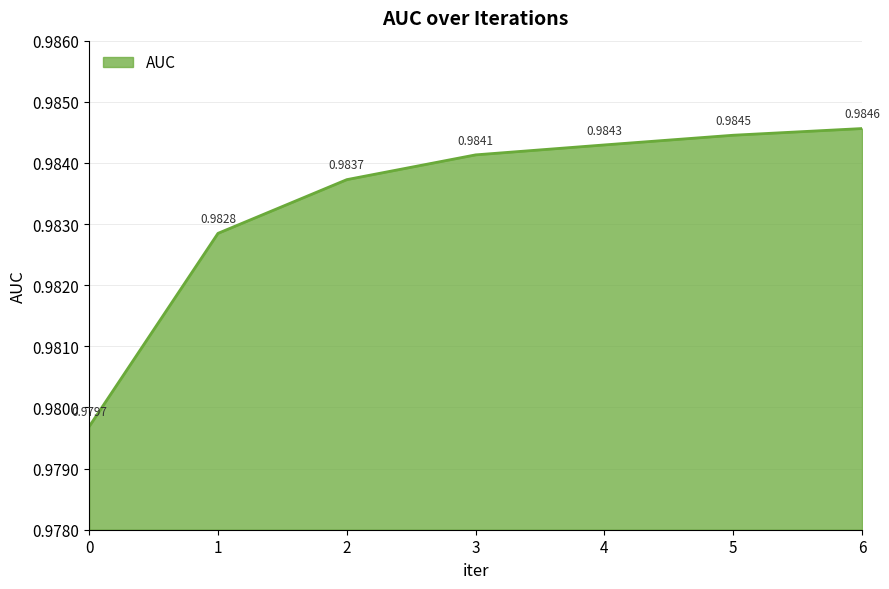

True or false: the data has more than 2 interior local peaks.

False